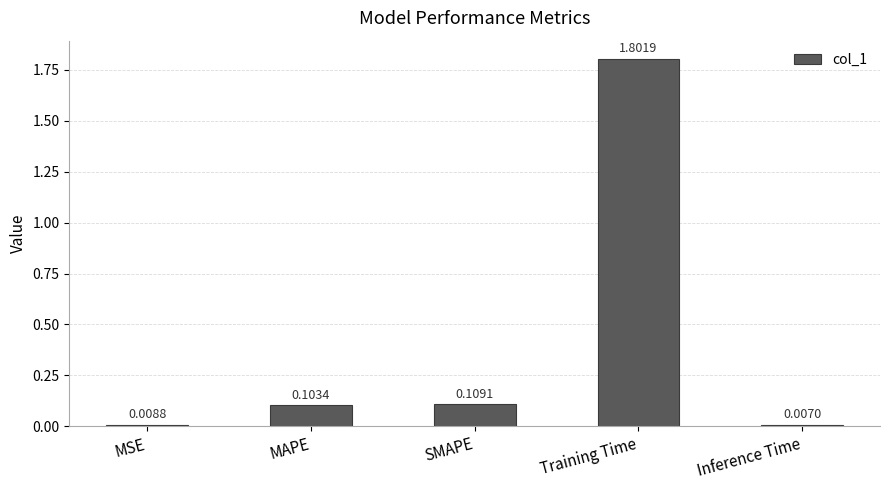

What is the difference between the maximum and minimum values?

1.8